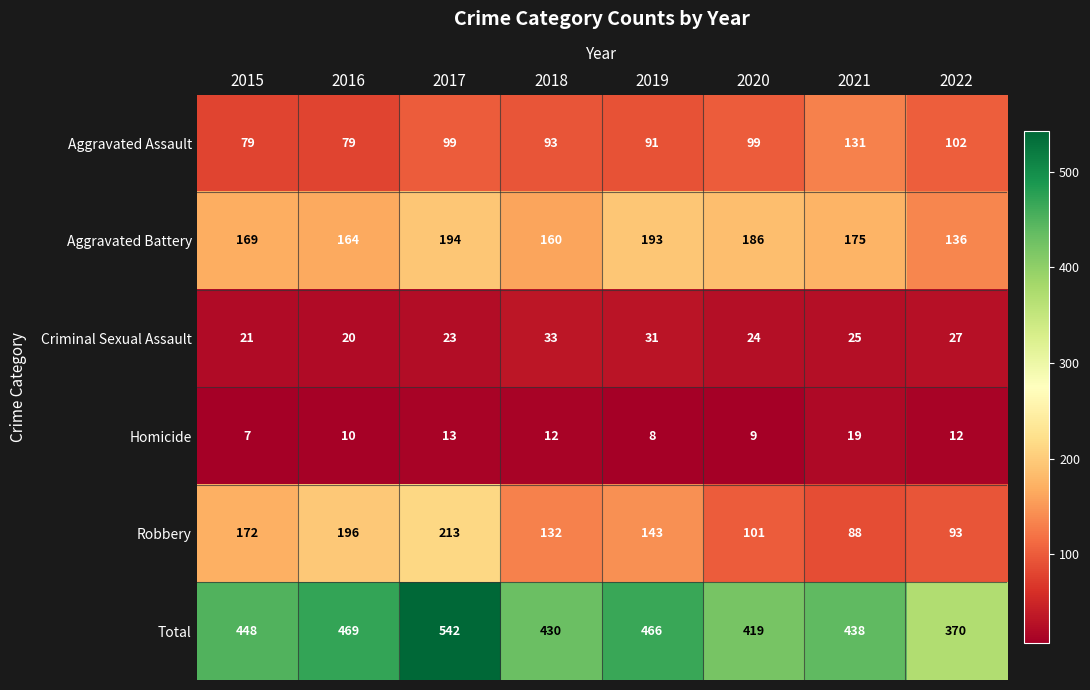

Which series has the largest total across all categories?

Total